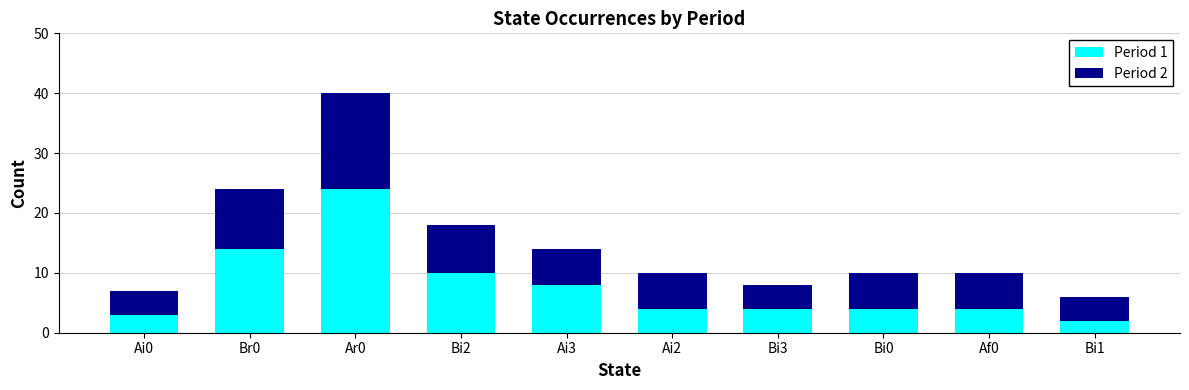

At which category is the sum across all series the highest?

Ar0